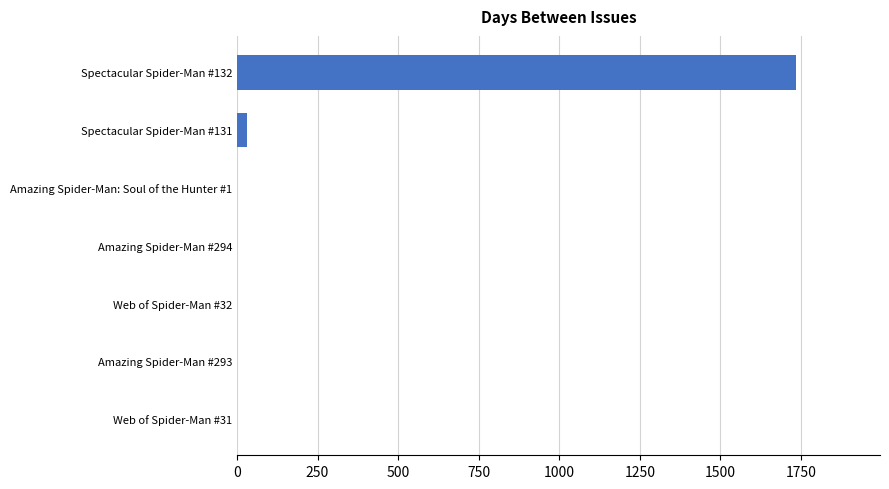

True or false: the data shows -611 at Amazing Spider-Man #293.

False